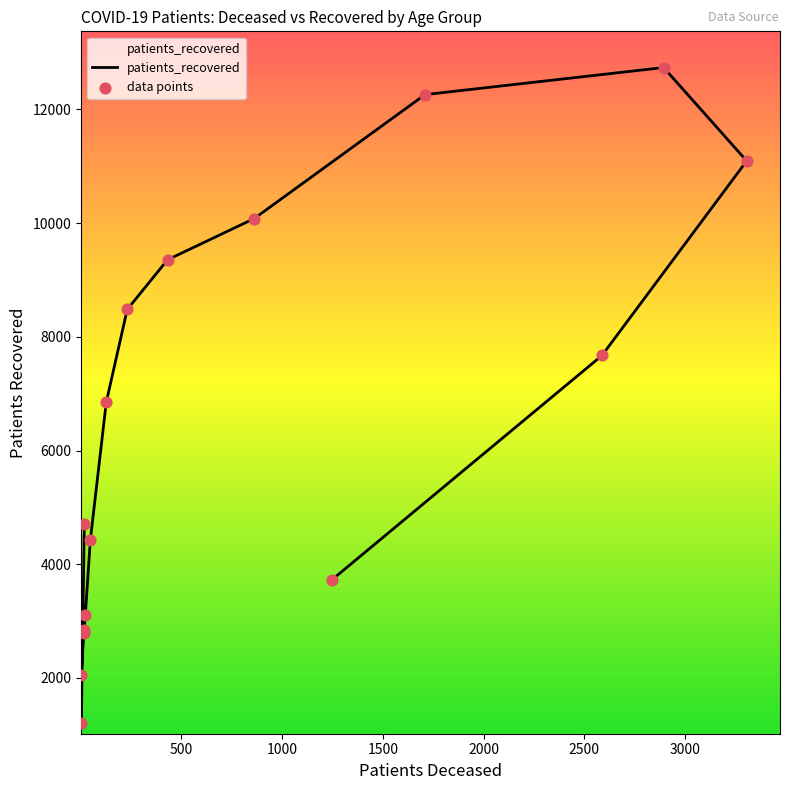

Approximately how many times larger is the value at 85 - 89 compared to <20?

1.6